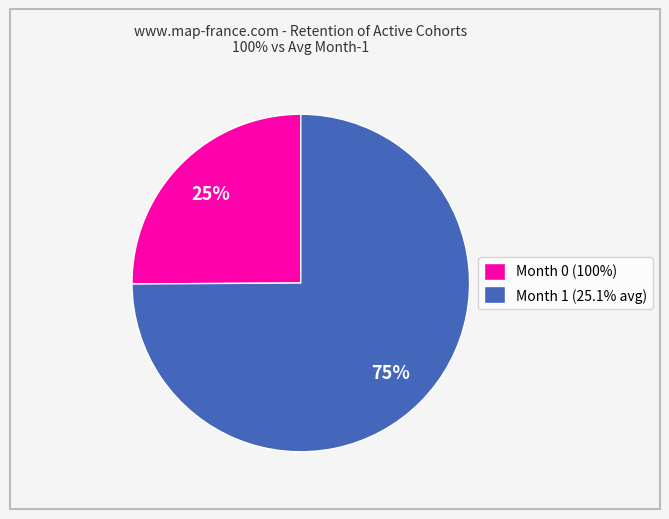

Which category has the smallest portion of the pie?

Month 0 (100%)